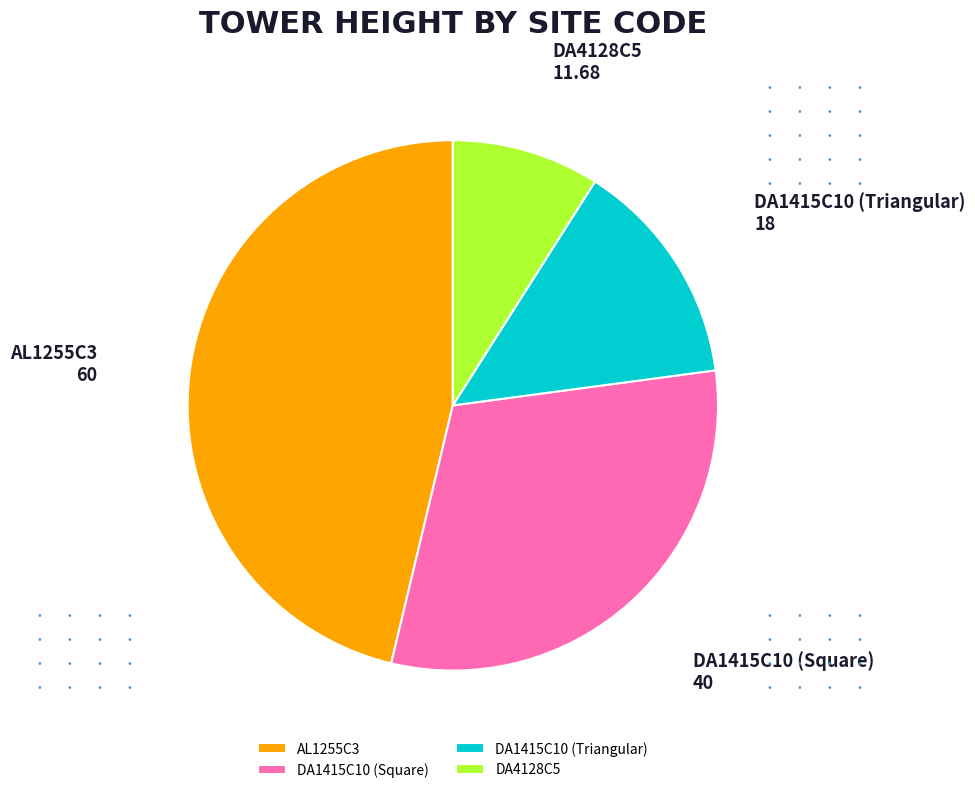

Between AL1255C3 and DA1415C10 (Triangular), which is larger?

AL1255C3